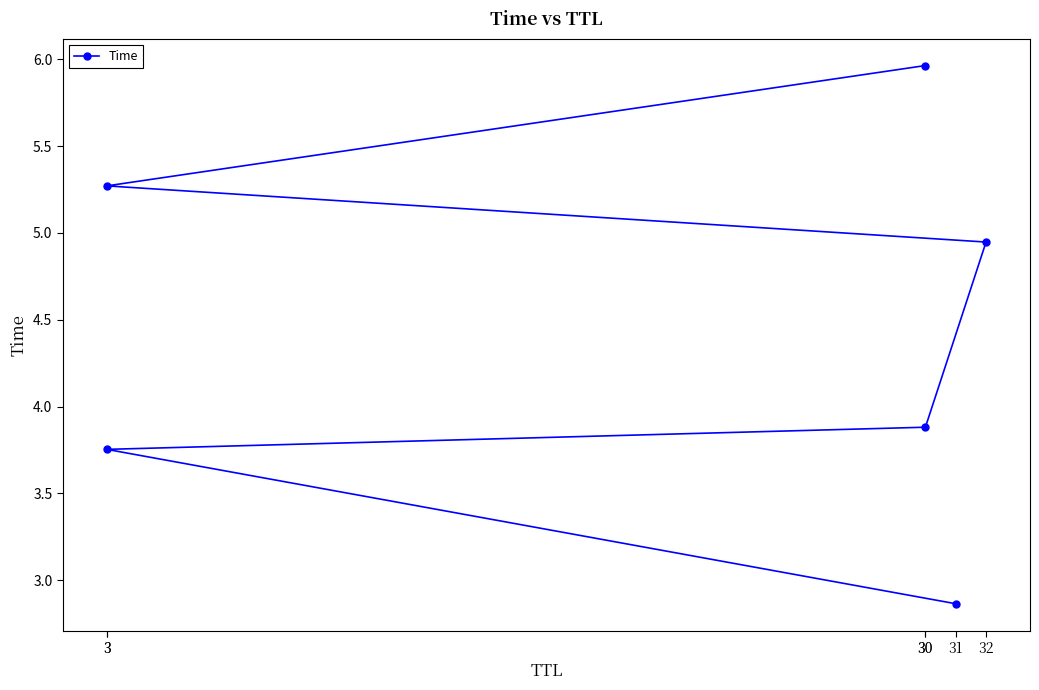

What is the greatest value displayed?

6.0